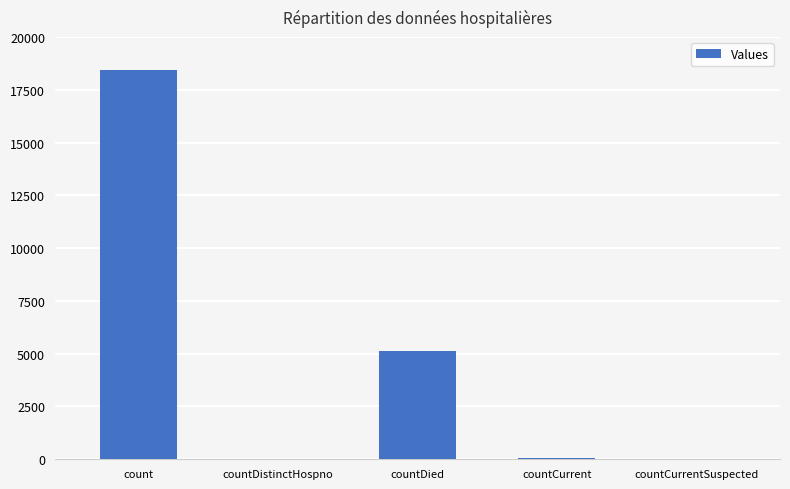

Count the number of data series in this chart.

1